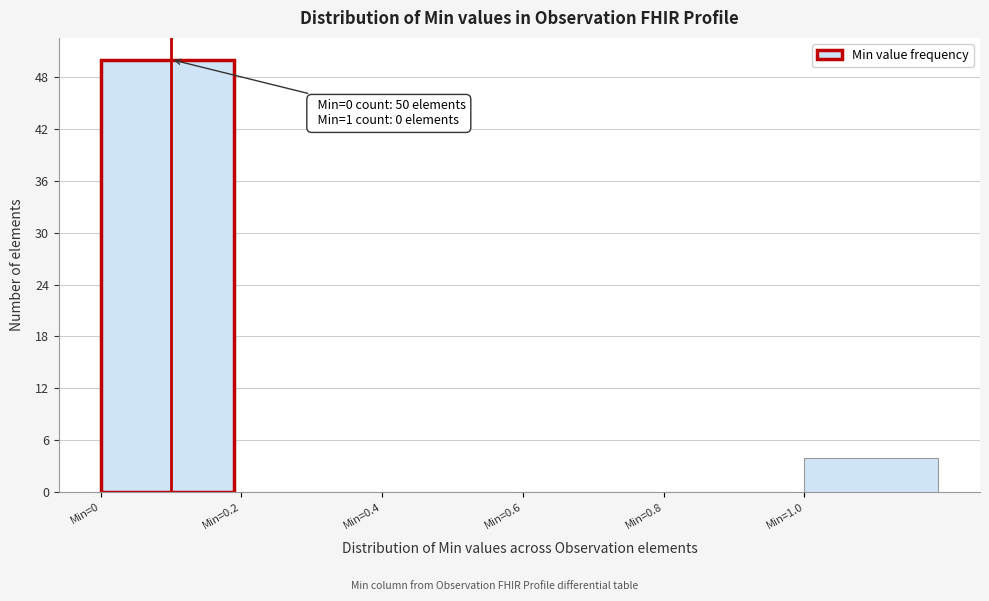

Over which range of the x-axis is the bar tallest?

0.0 to 0.2